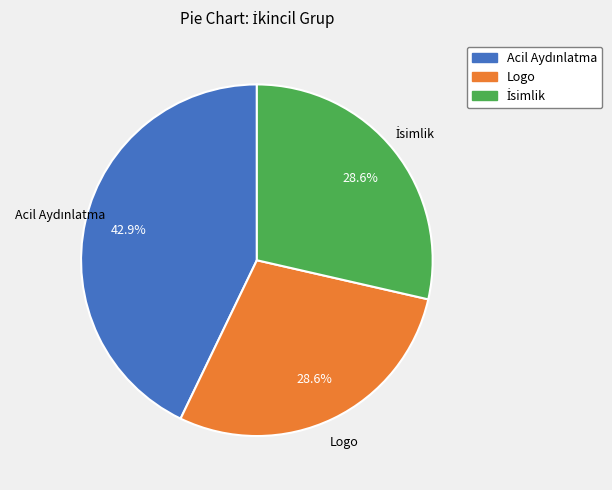

Does any single category account for the majority?

No